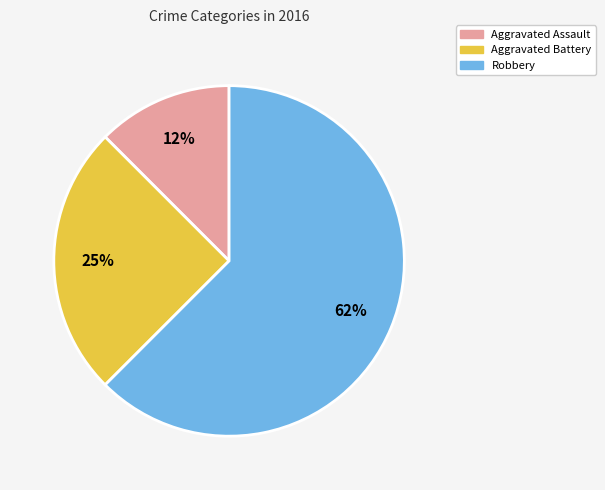

Count the number of slices in the pie.

3